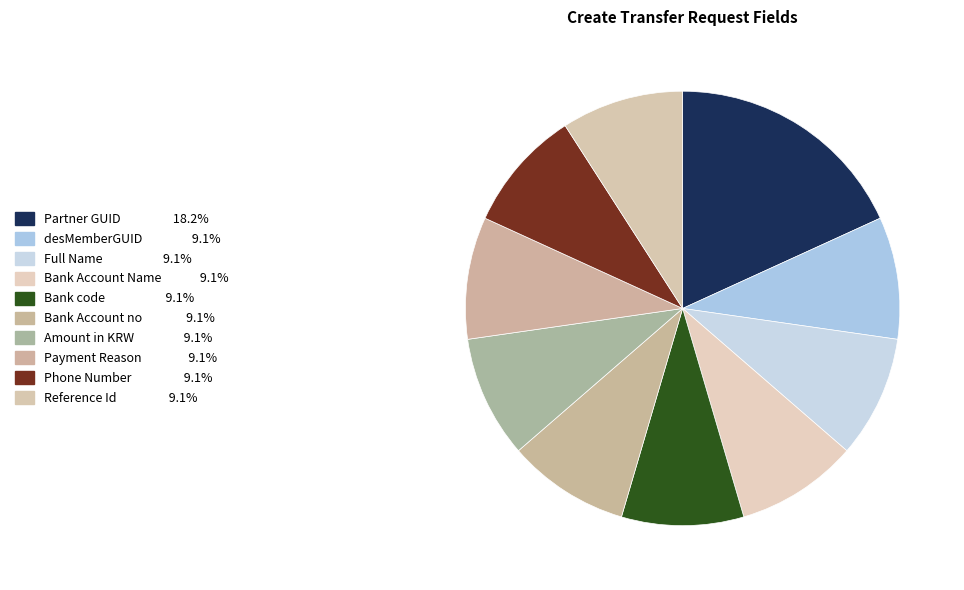

Combined, do Reference Id and Partner GUID account for over 50%?

No